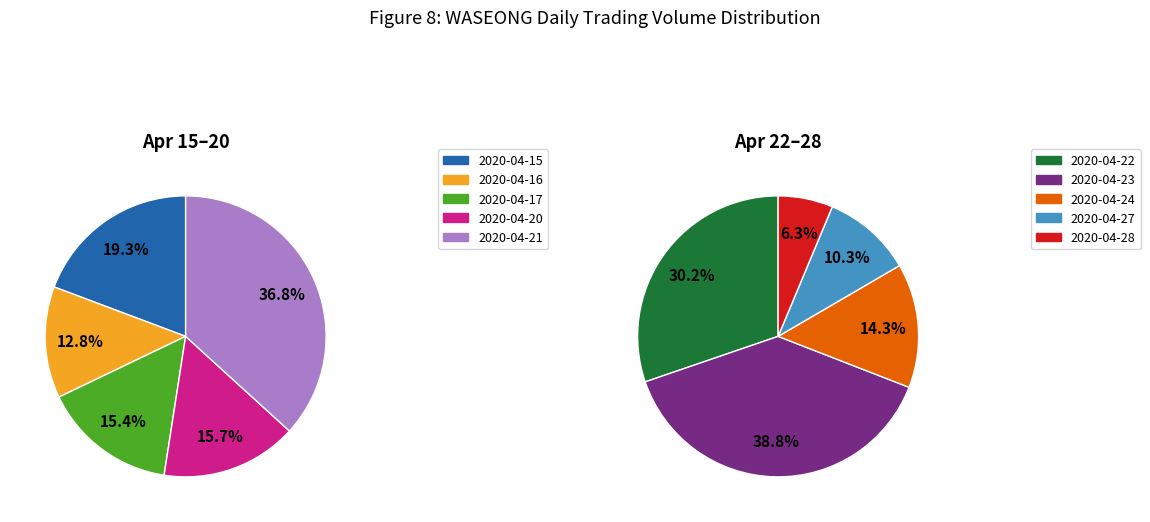

Which category has the smallest portion of the pie?

2020-04-28